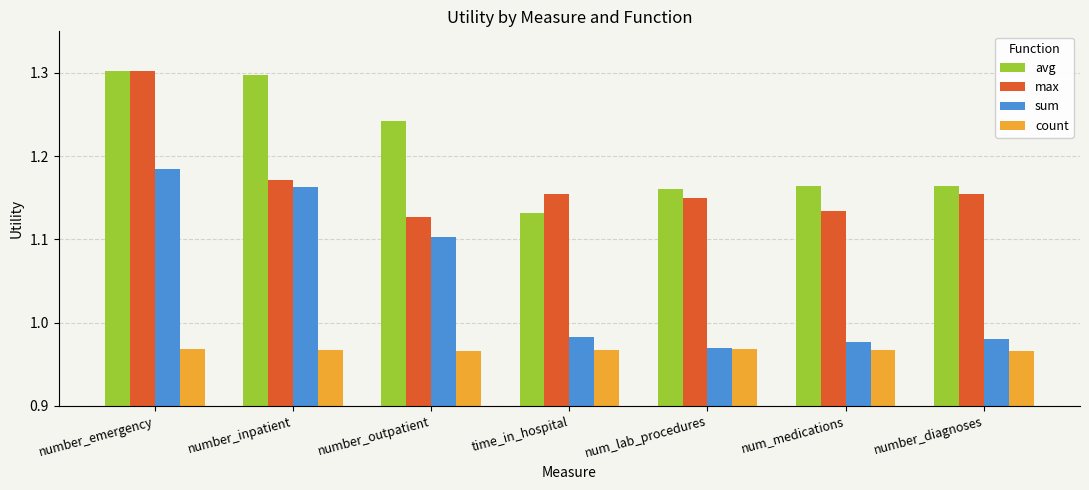

What is the difference between the second highest and second lowest values in the avg series?

0.1